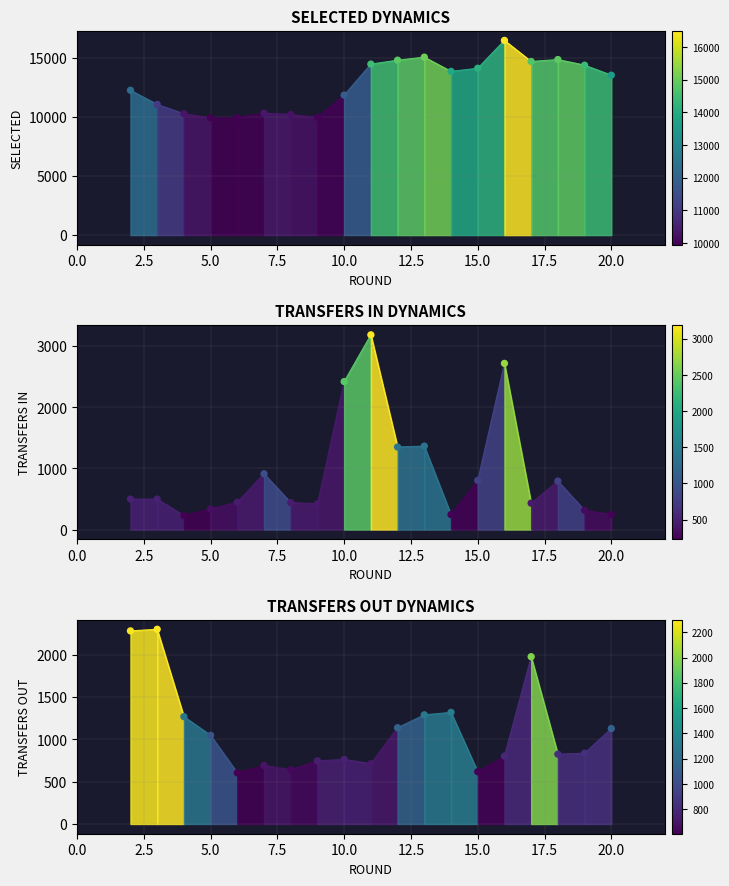

Is the value of transfers_in at 12.5 greater than the value of transfers_out at 10.0?

Yes